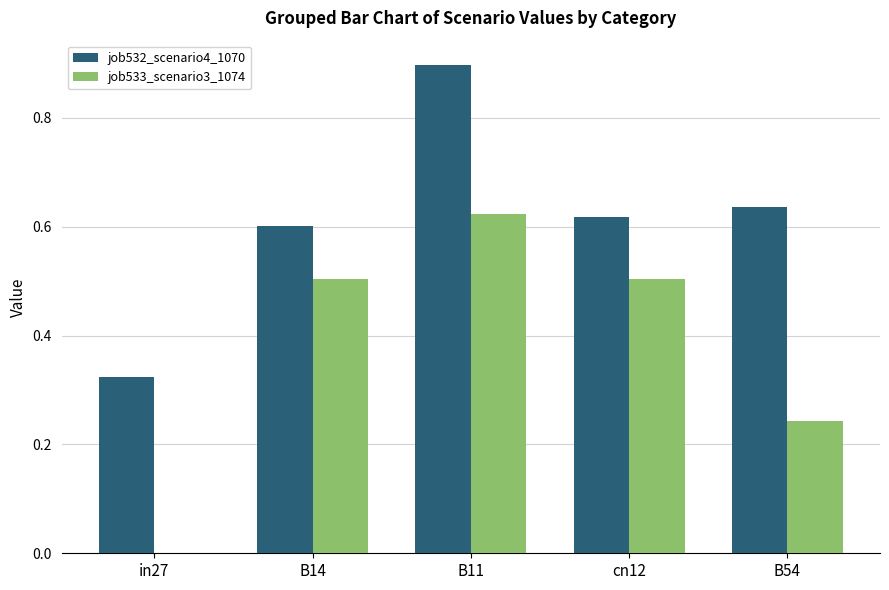

True or false: job533_scenario3_1074 has a value of 0.3 at in27.

False